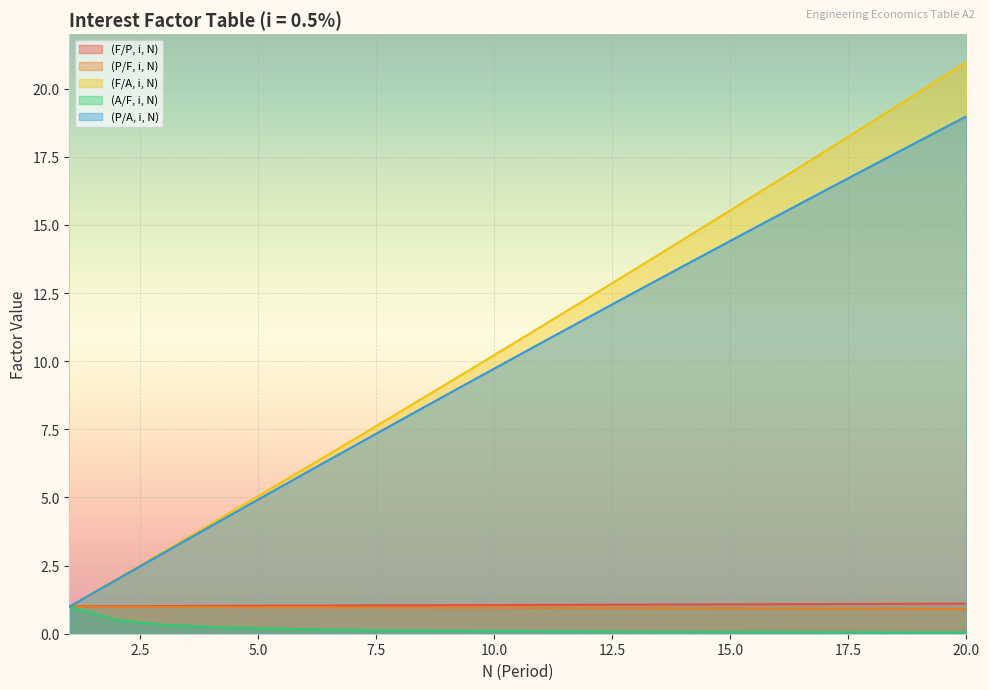

At which category does the chart reach its peak across all series?

20.0